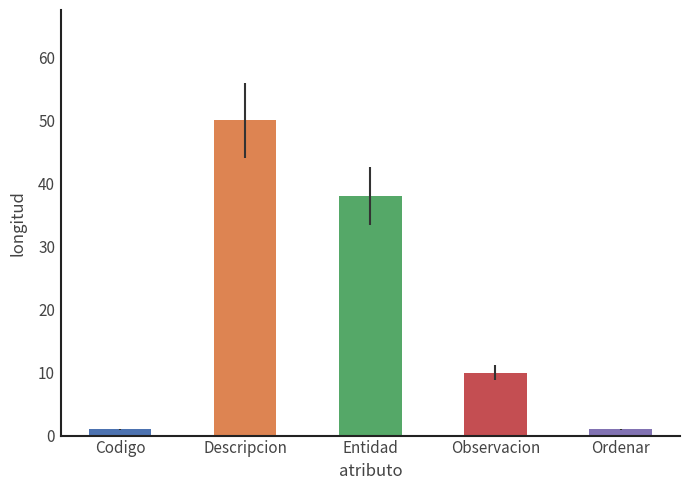

What is the average value?

20